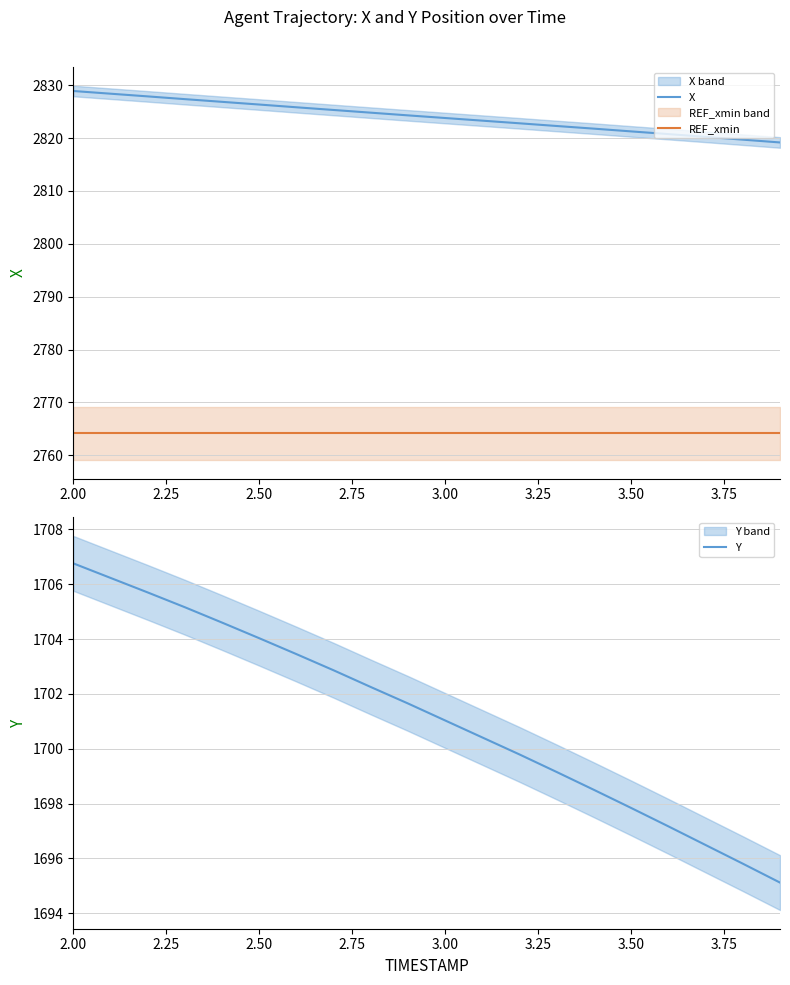

Which series has the largest total across all categories?

X